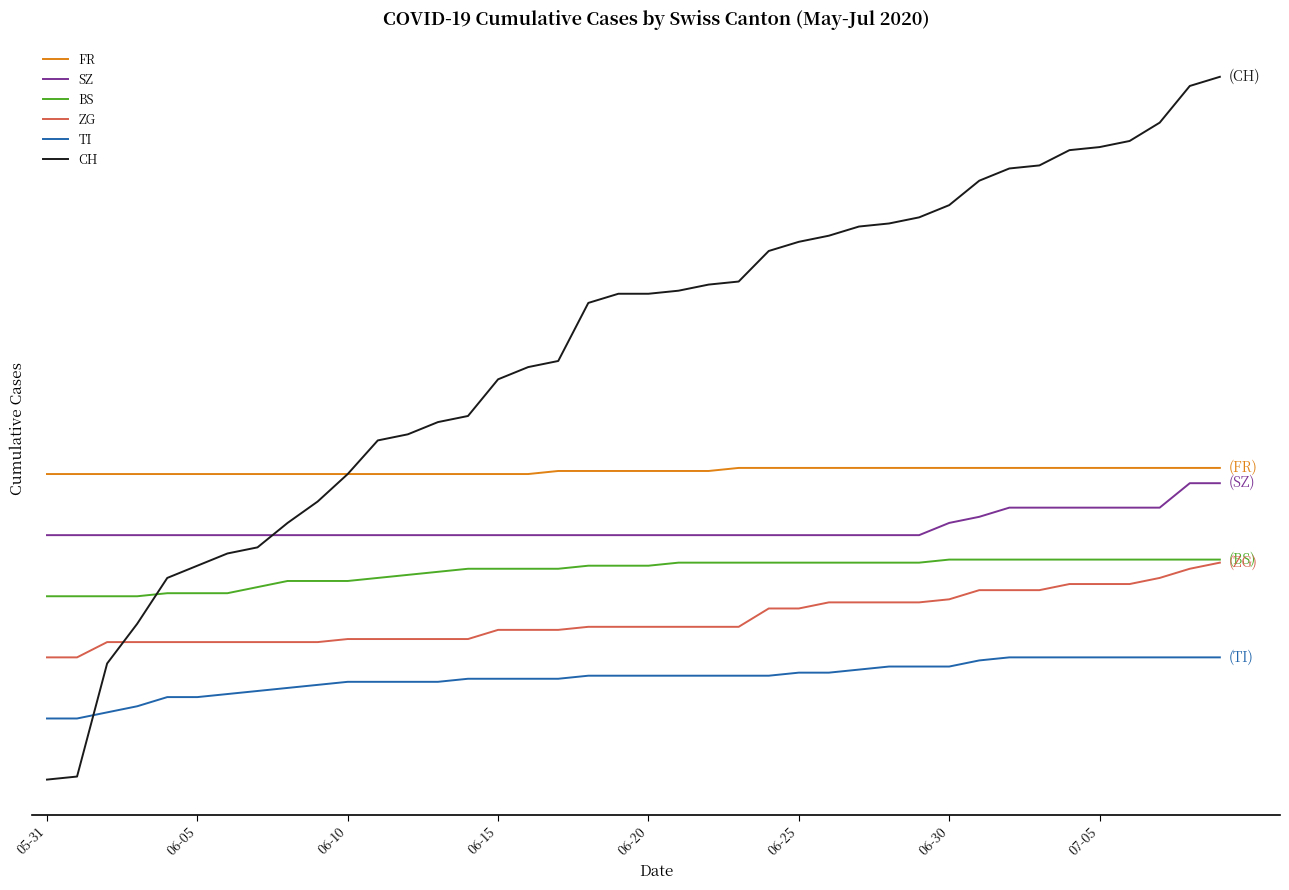

What is the label of the 19th point from the right?

21